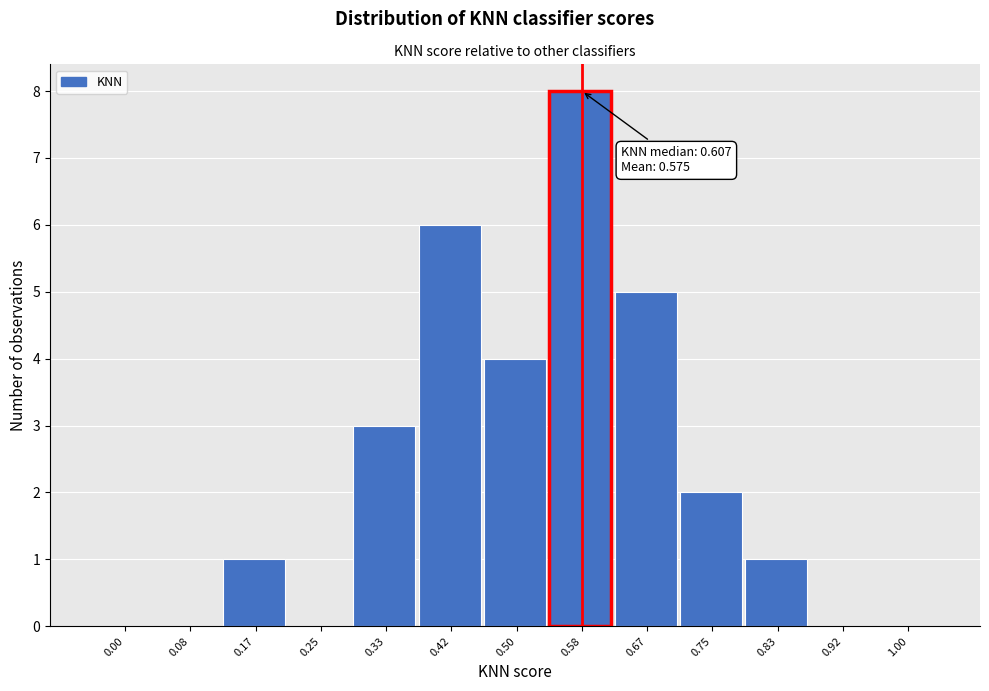

Reading left to right, what are all the values shown in this chart?

0.00=0	0.08=0	0.17=1	0.25=0	0.33=3	0.42=6	0.50=4	0.58=8	0.67=5	0.75=2	0.83=1	0.92=0	1.00=0